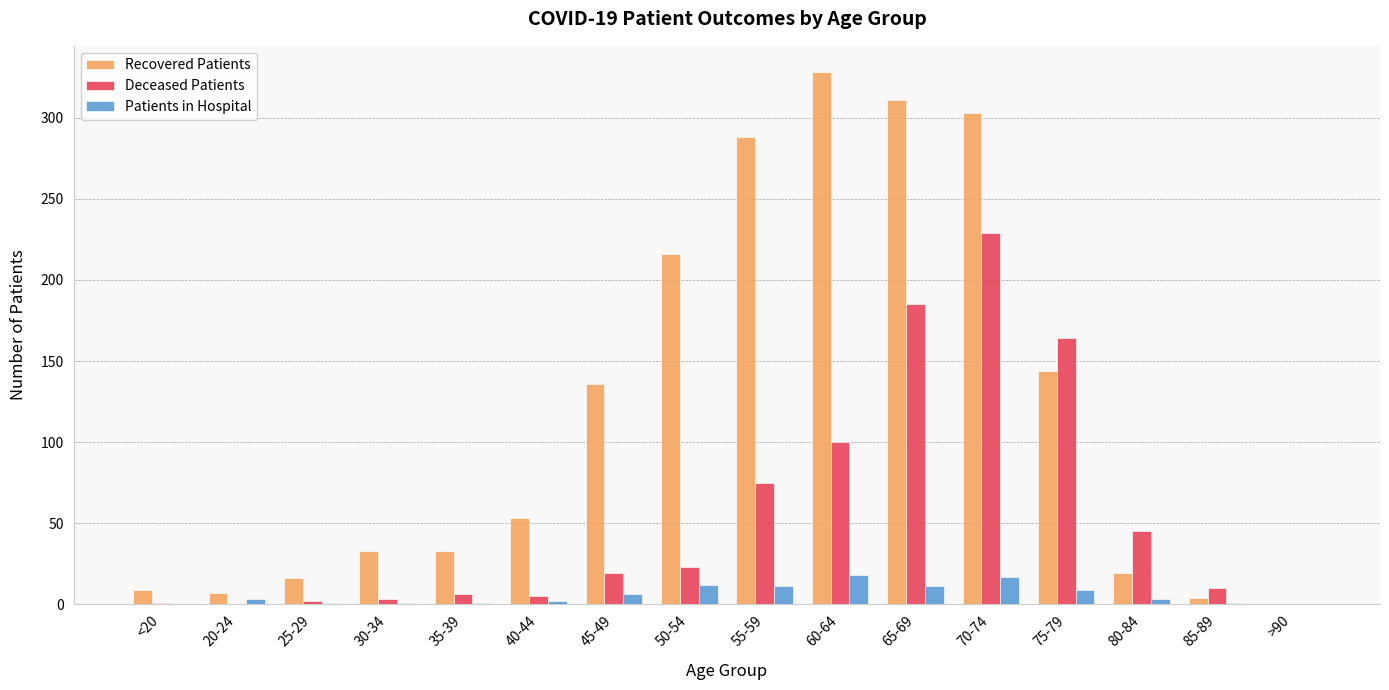

At which category is the sum across all series the highest?

70-74